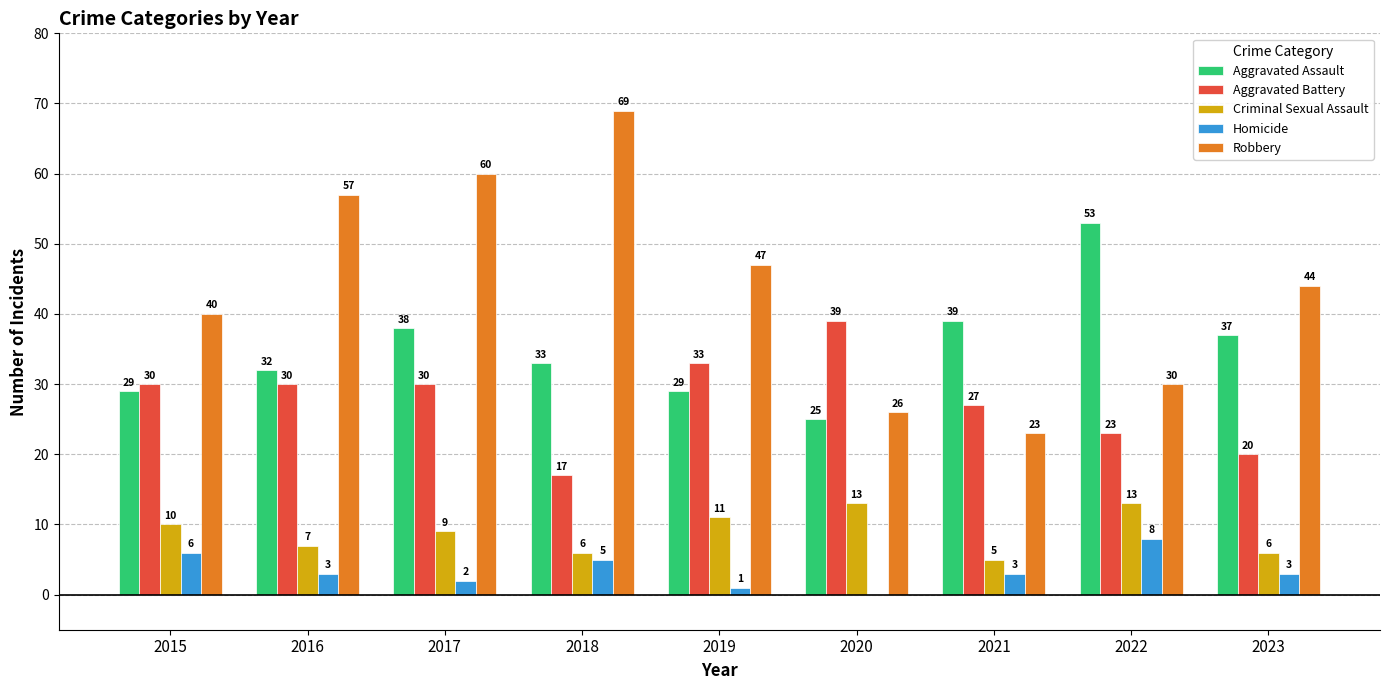

True or false: Criminal Sexual Assault has a value of 9 at 2021.

False